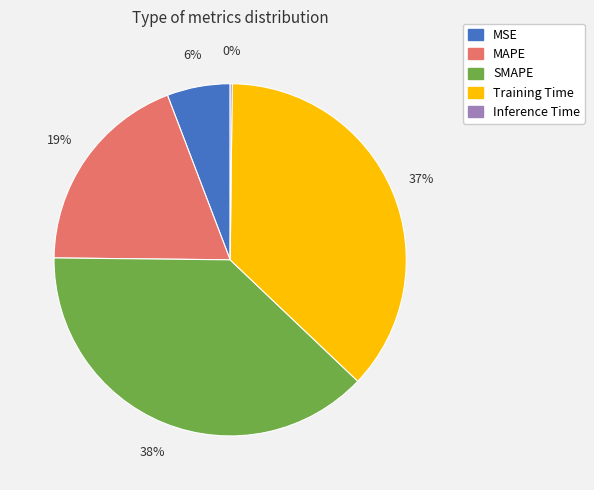

True or false: Training Time accounts for 48% of the total.

False